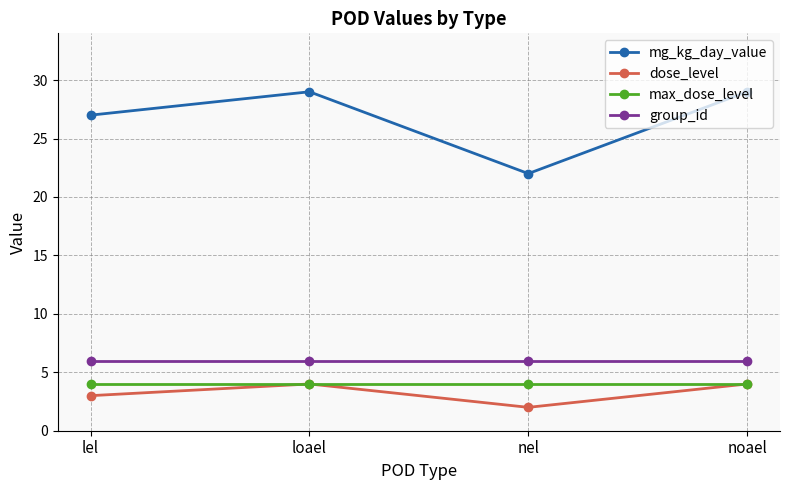

Reading right to left, extract all data points from this chart.

mg_kg_day_value: noael=29	nel=22	loael=29	lel=27
dose_level: noael=4	nel=2	loael=4	lel=3
max_dose_level: noael=4	nel=4	loael=4	lel=4
group_id: noael=6	nel=6	loael=6	lel=6